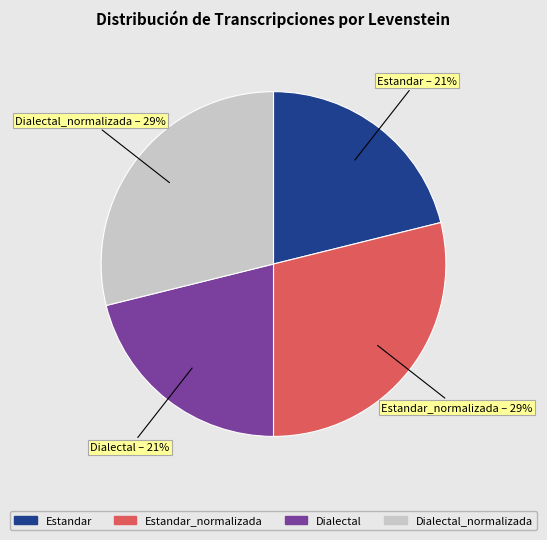

How many segments does this pie chart have?

4